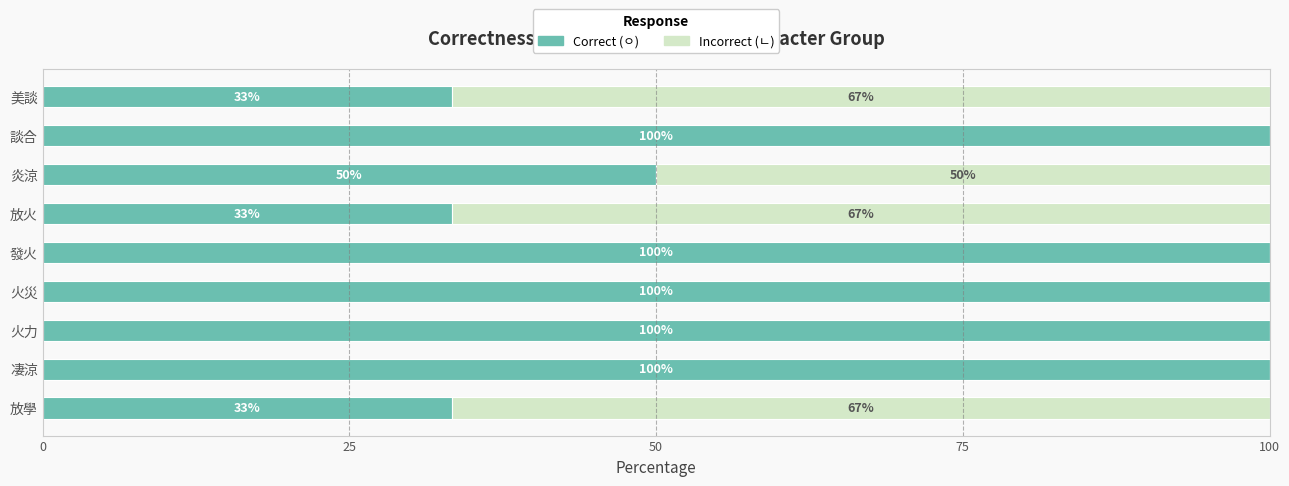

The value of Correct (ㅇ) at 放學 is 33.3. True or false?

True